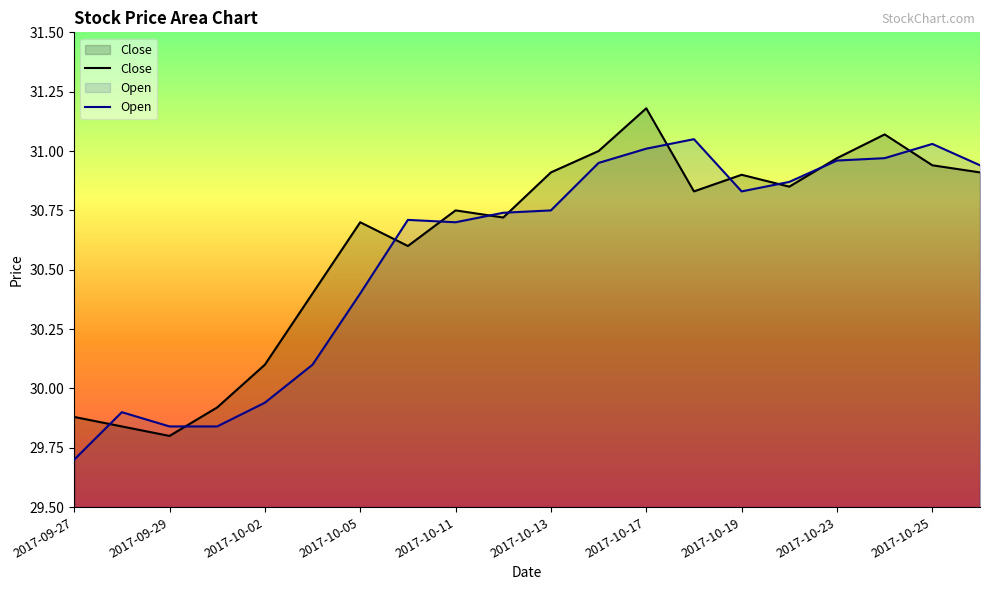

What position from the right is 2017-10-13?

10